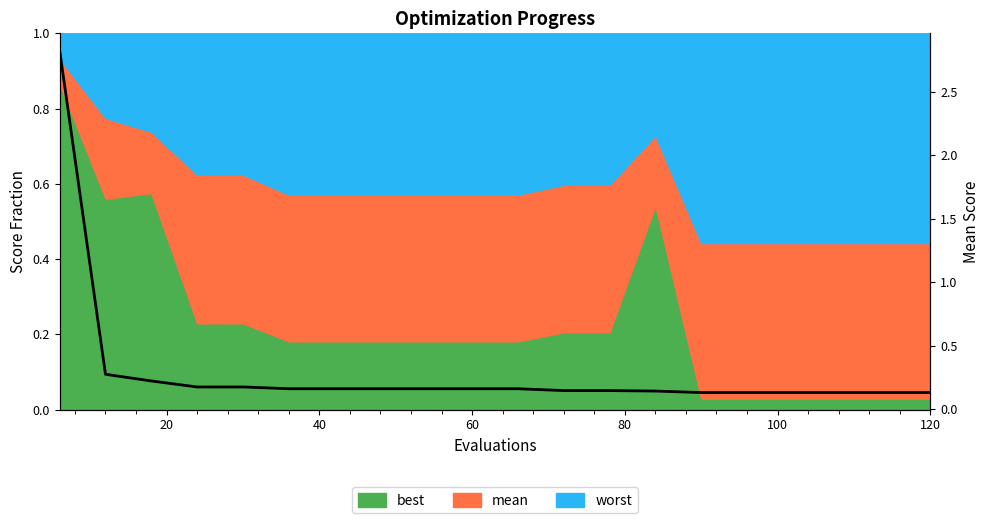

What is the maximum value shown in the chart?

2.8